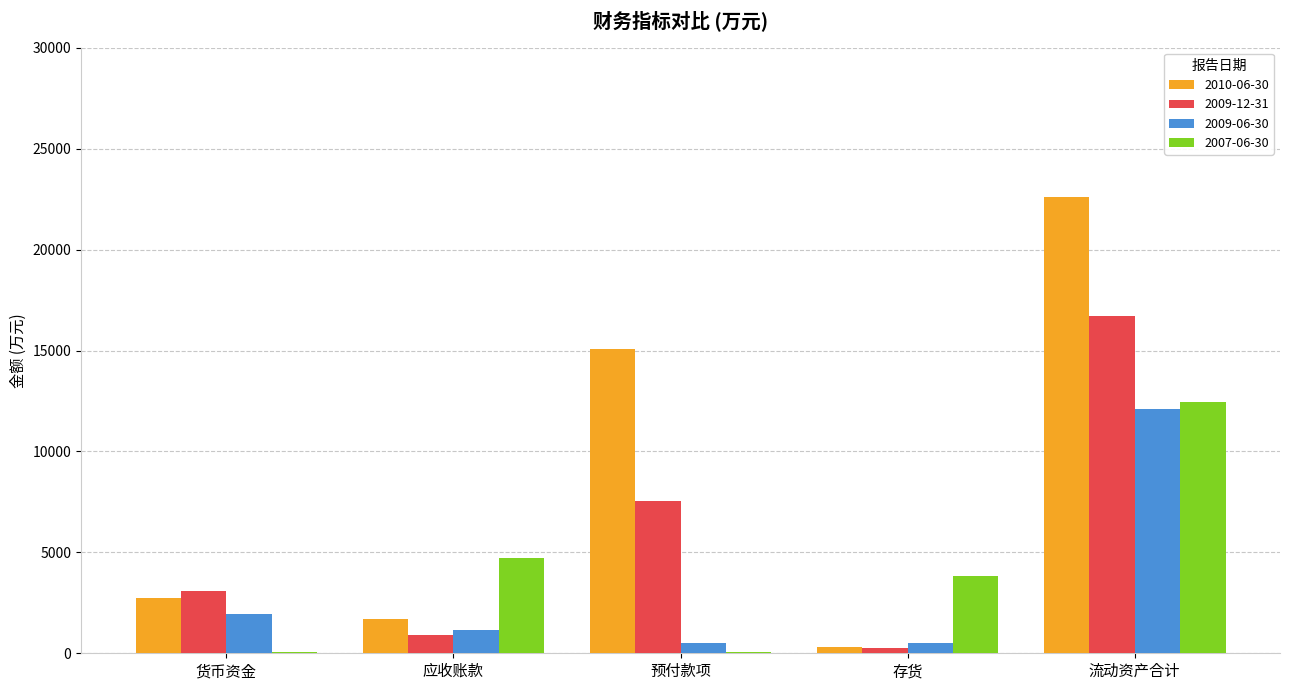

Which series has the largest total across all categories?

2010-06-30